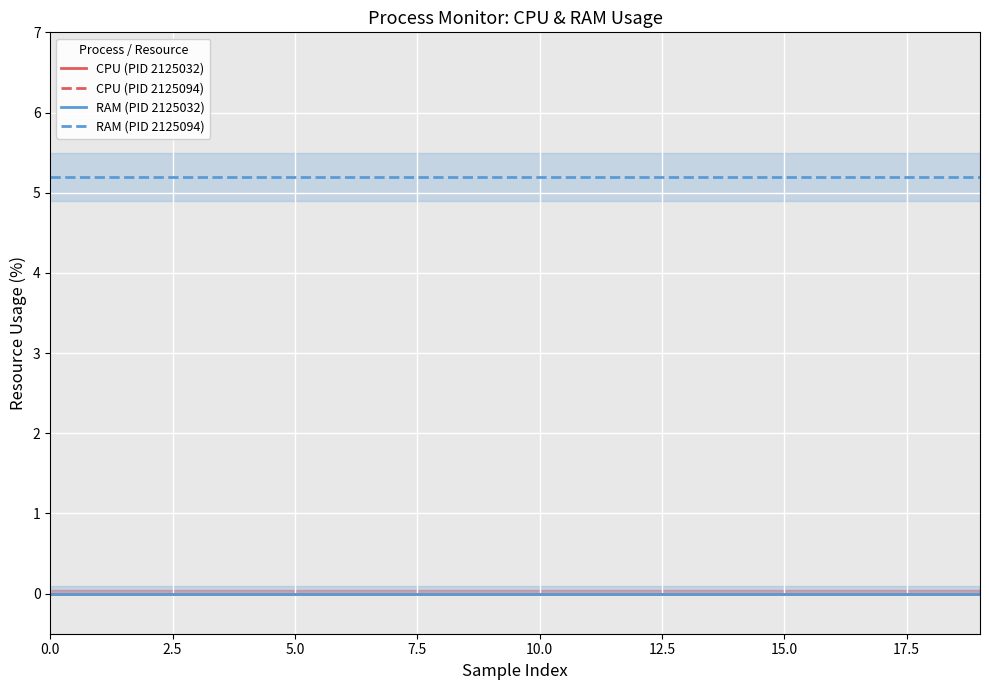

What position from the right is 16?

4